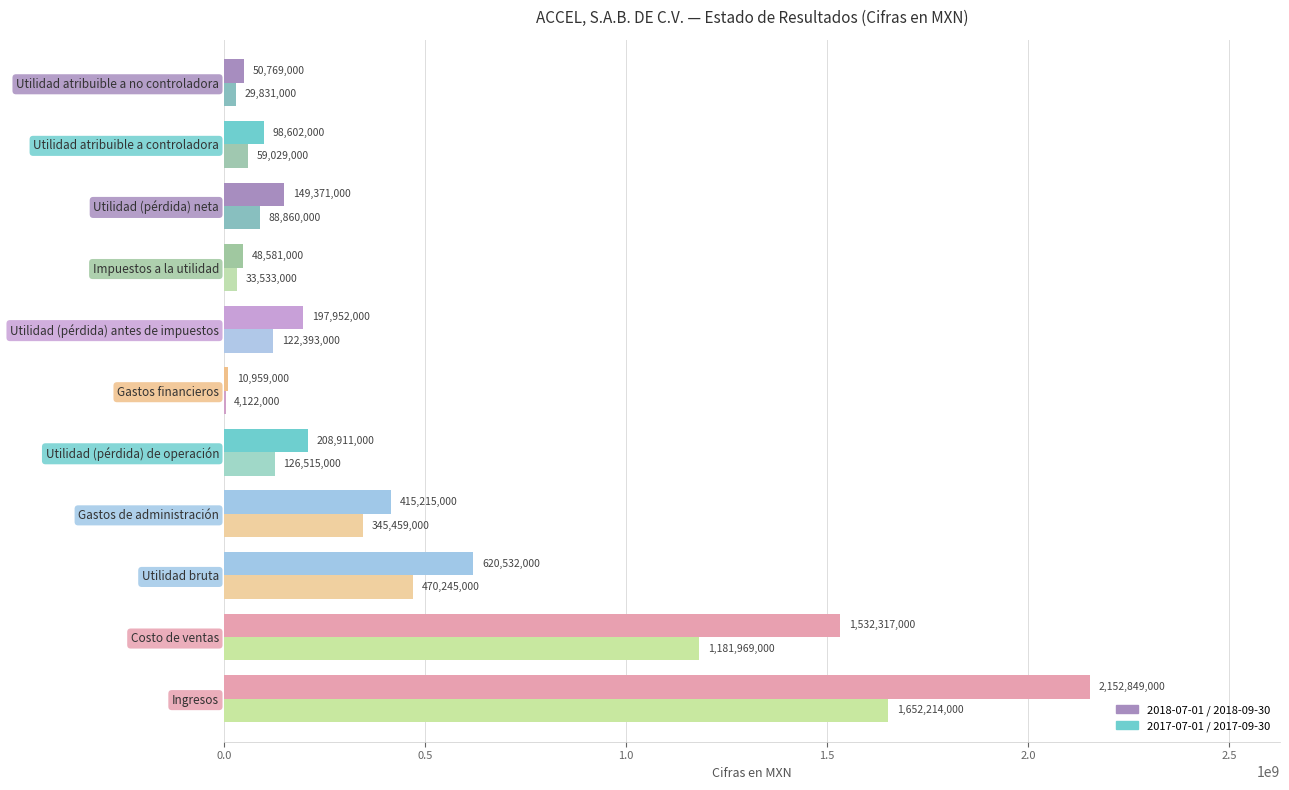

What is the total value across all series at Utilidad (pérdida) neta?

238231000